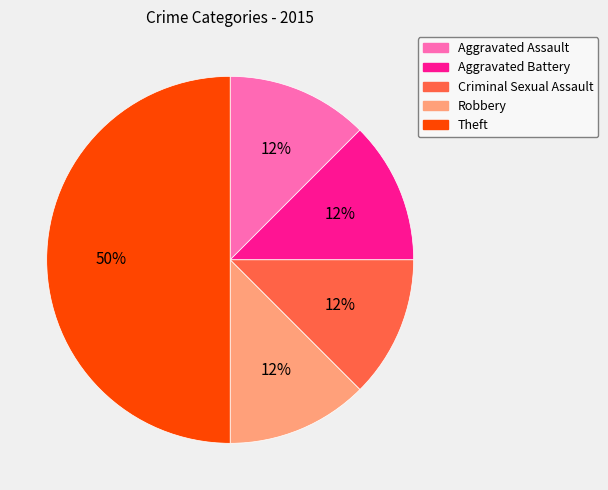

What is the largest slice in the pie chart?

Theft